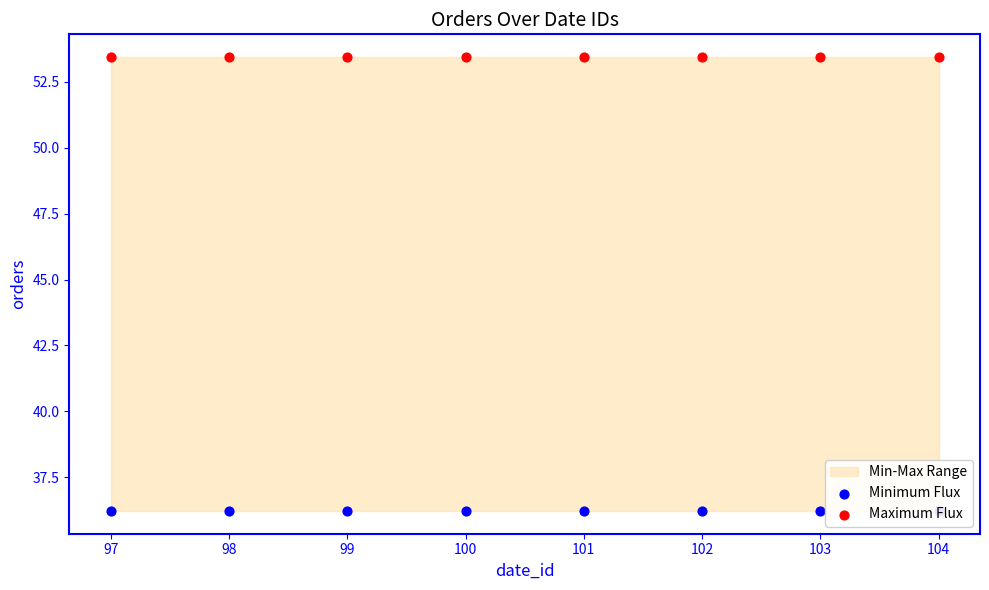

Which series has the widest spread of Y values?

Minimum Flux